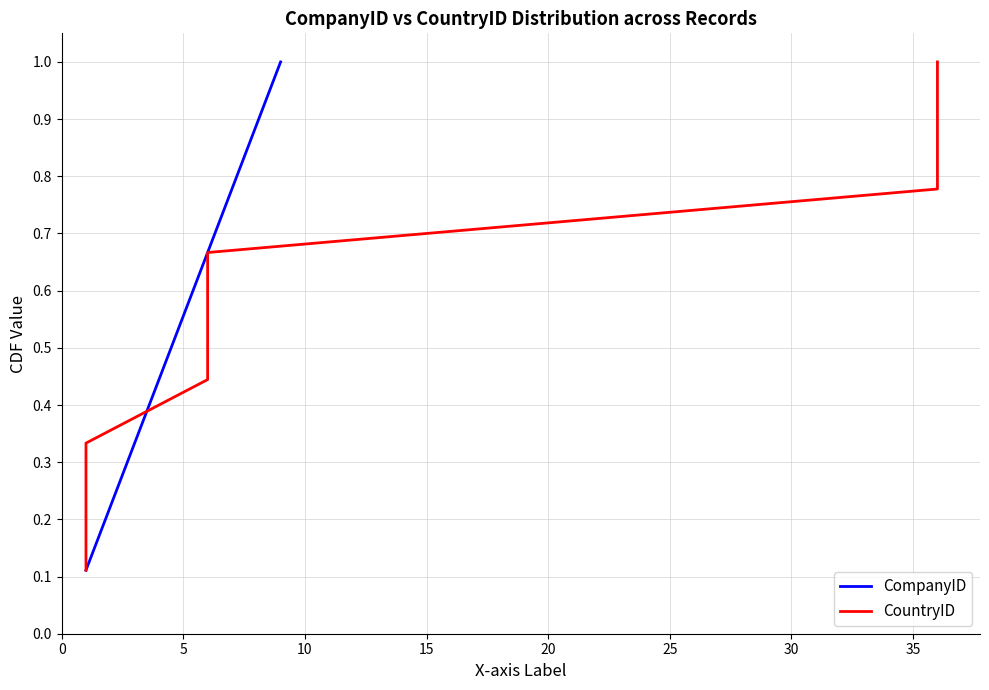

What is the difference between the maximum and second lowest values in the CountryID series?

0.8